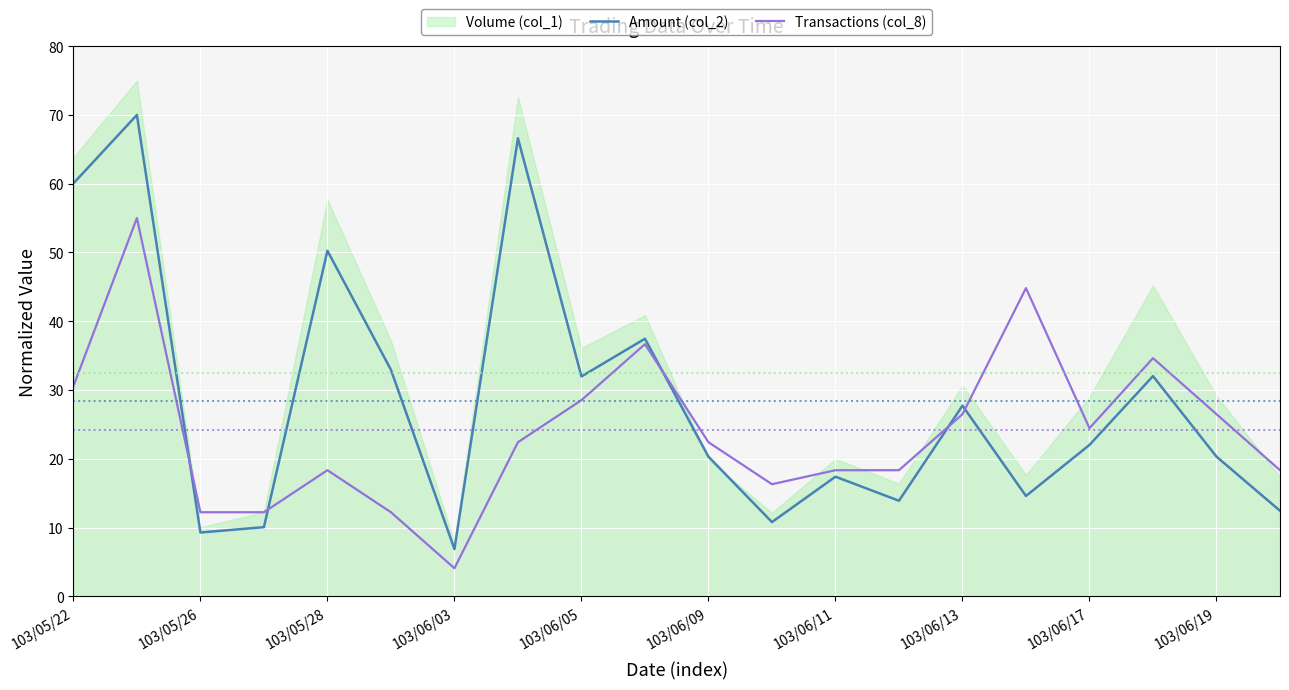

What is the minimum value for Transactions (col_8)?

4.1